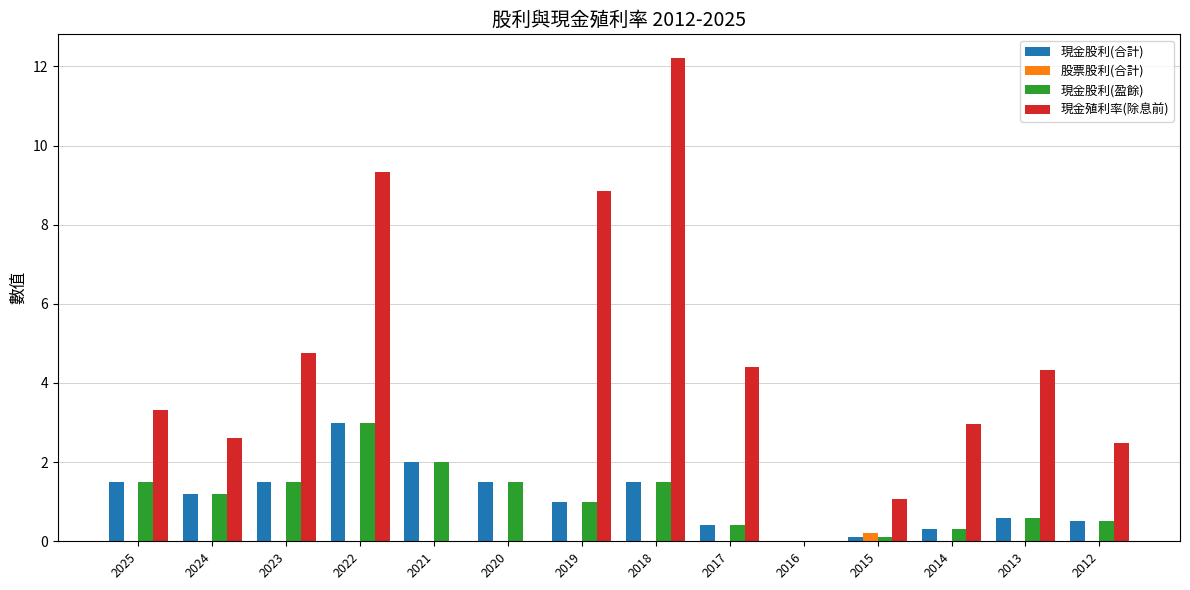

Which series has the largest total across all categories?

現金殖利率(除息前)